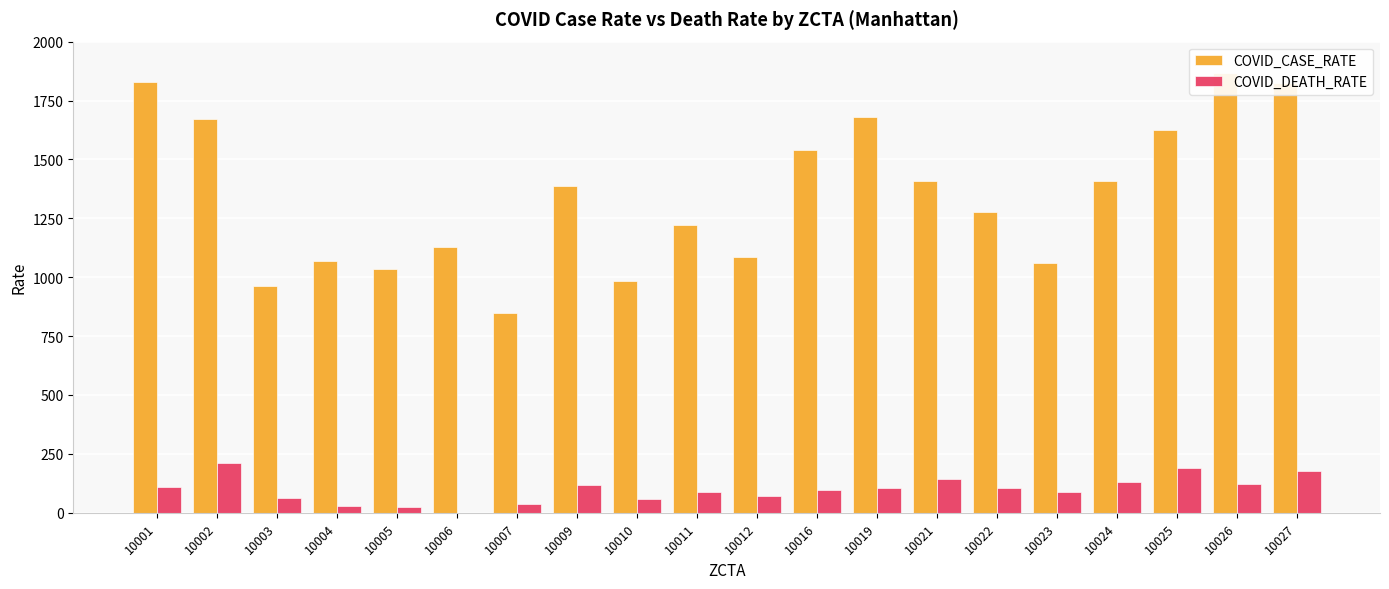

What is the sum of all COVID_CASE_RATE values?

26918.0